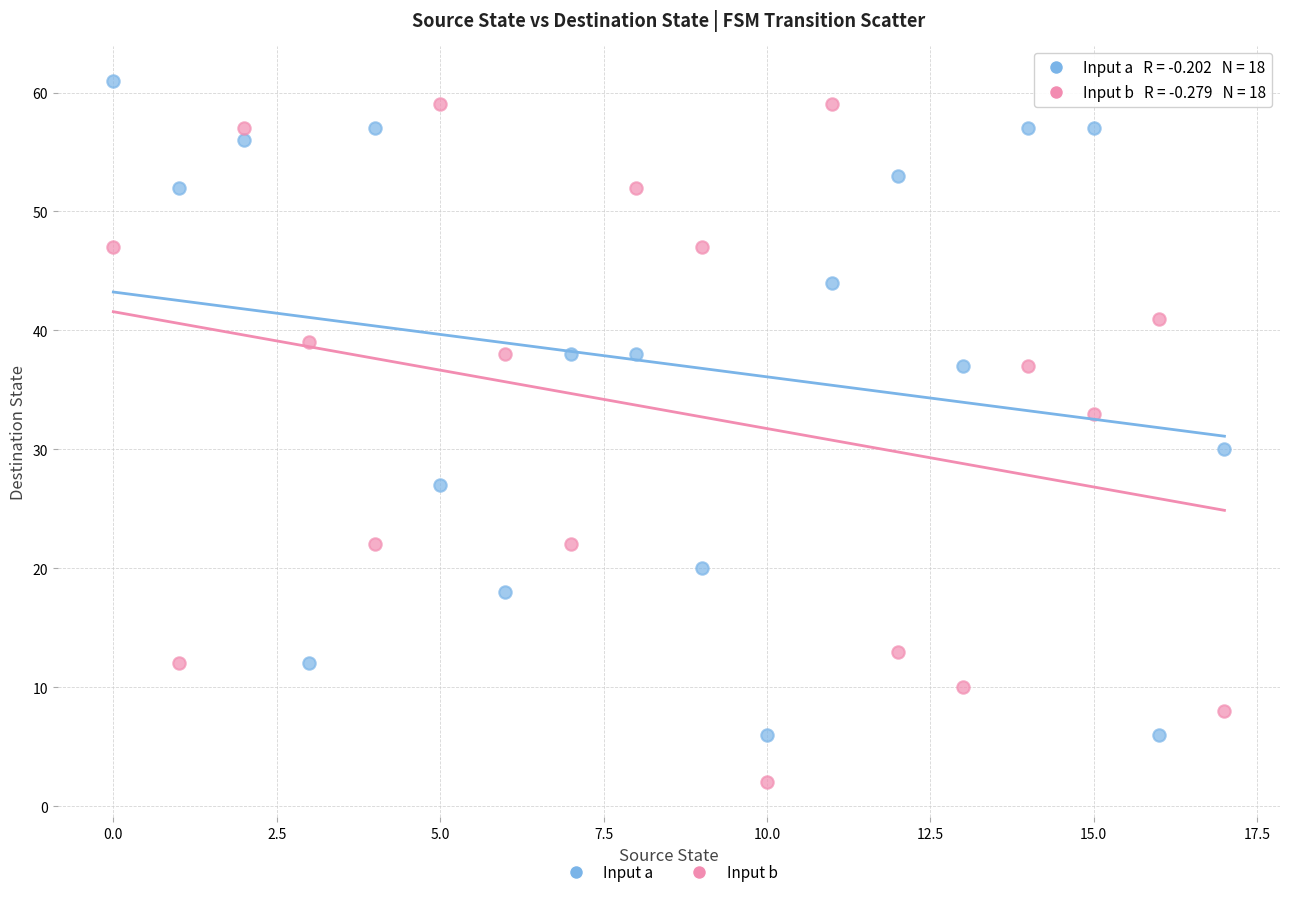

Which series contains the lowest Y value?

Input b